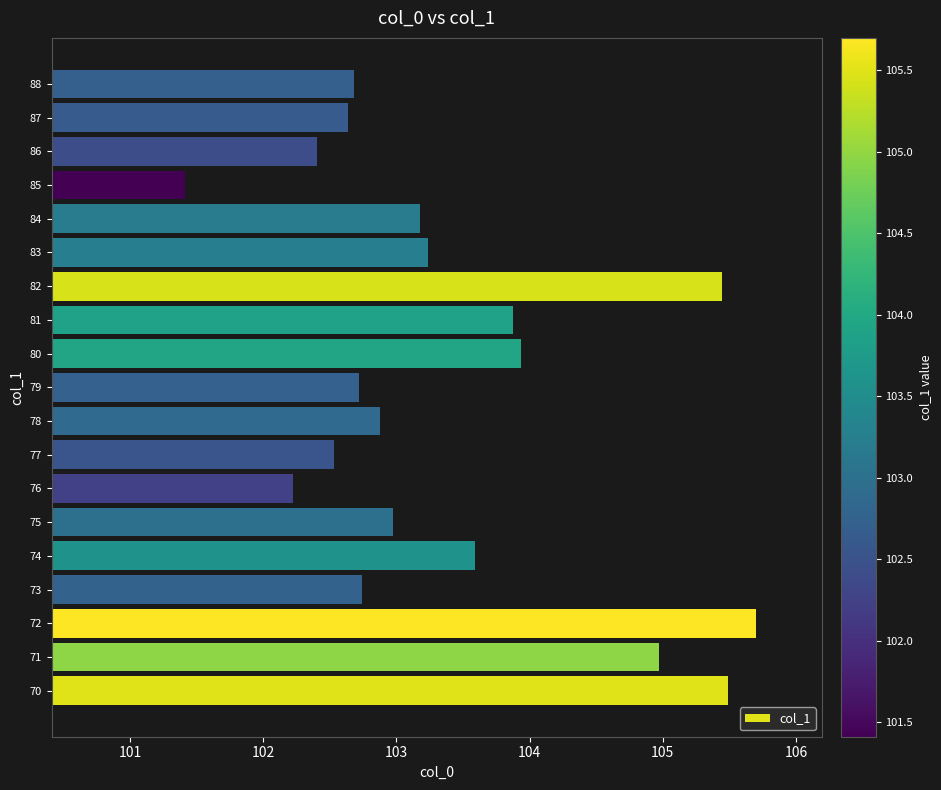

Count the number of categories in the chart.

19